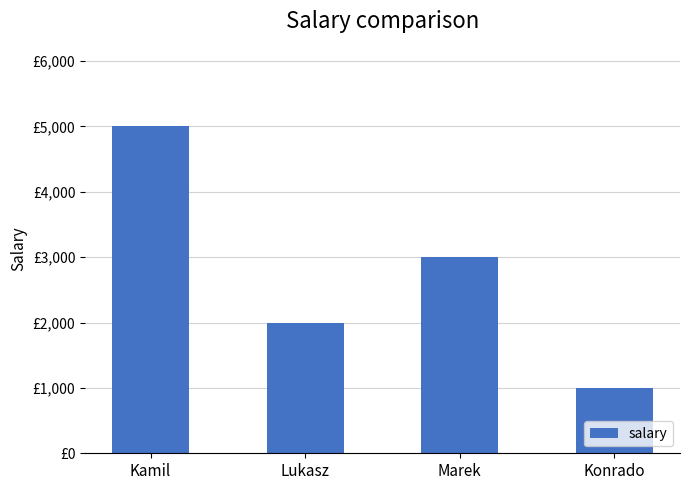

Which has a higher value, Lukasz or Kamil?

Kamil